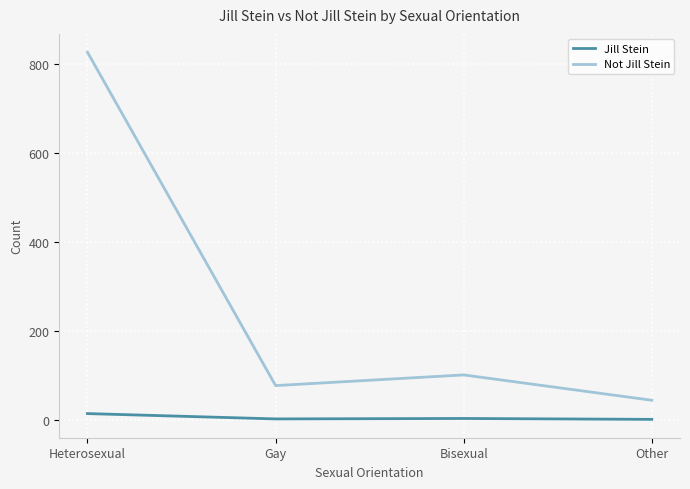

The Jill Stein series shows 3 at Bisexual. True or false?

True